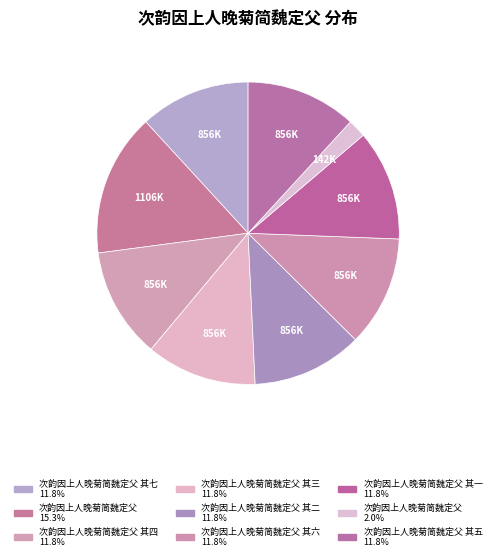

How many slices are in this pie chart?

9